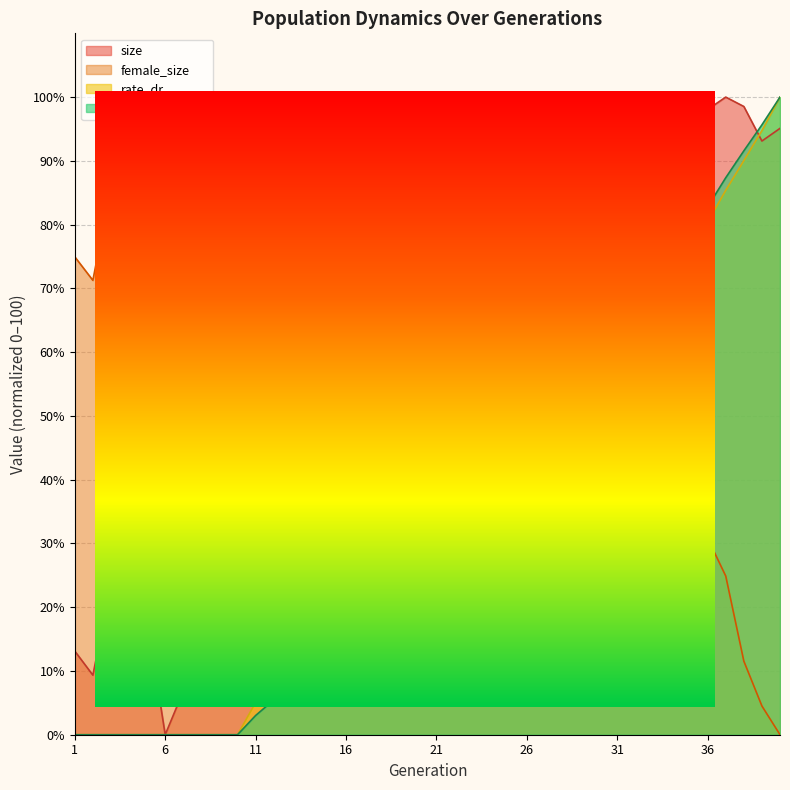

True or false: rate_has_drive has a value of -50.8 at 5.

False